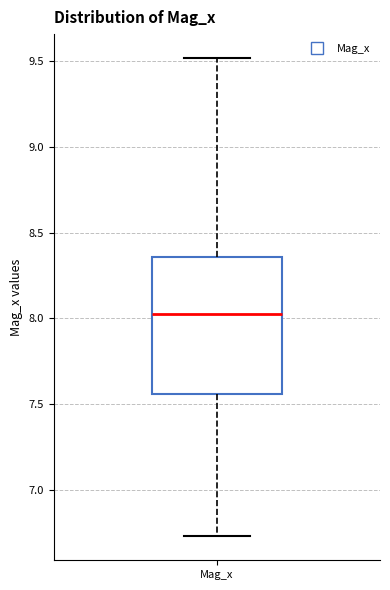

Where does the median line of the box for Mag_x sit on the y-axis? The values are not printed on the chart, so give them approximately, as read against the axis.

8.00